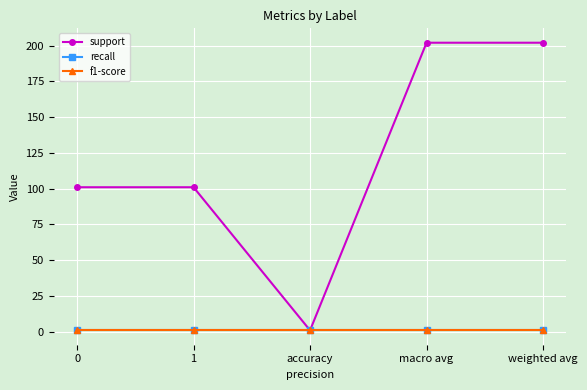

How many lines are shown in the chart?

3